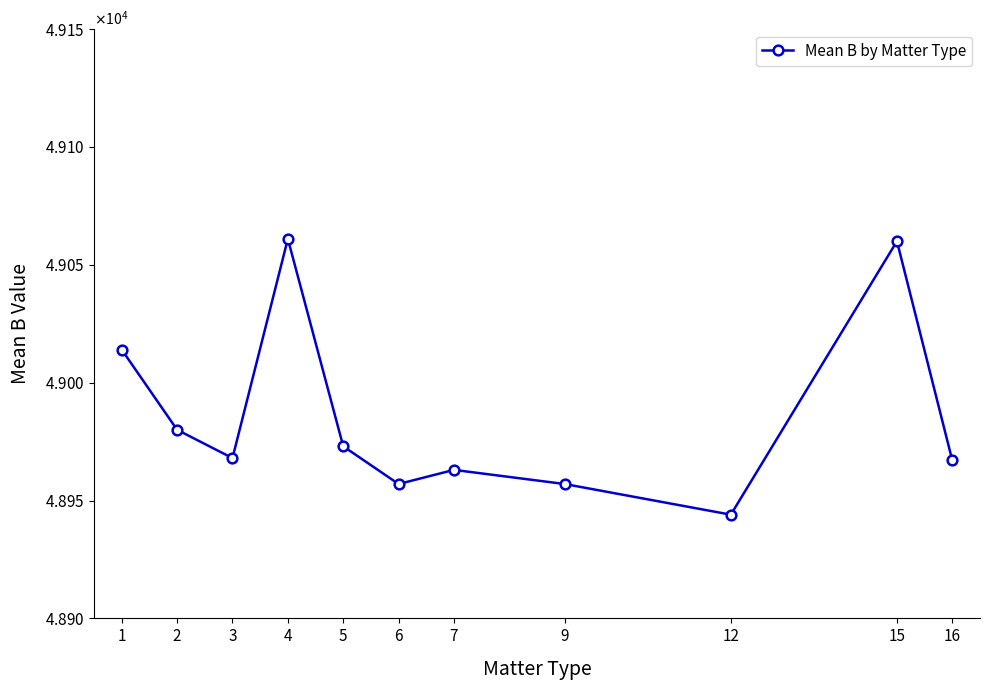

The chart shows a value of 80972 at 15. True or false?

False